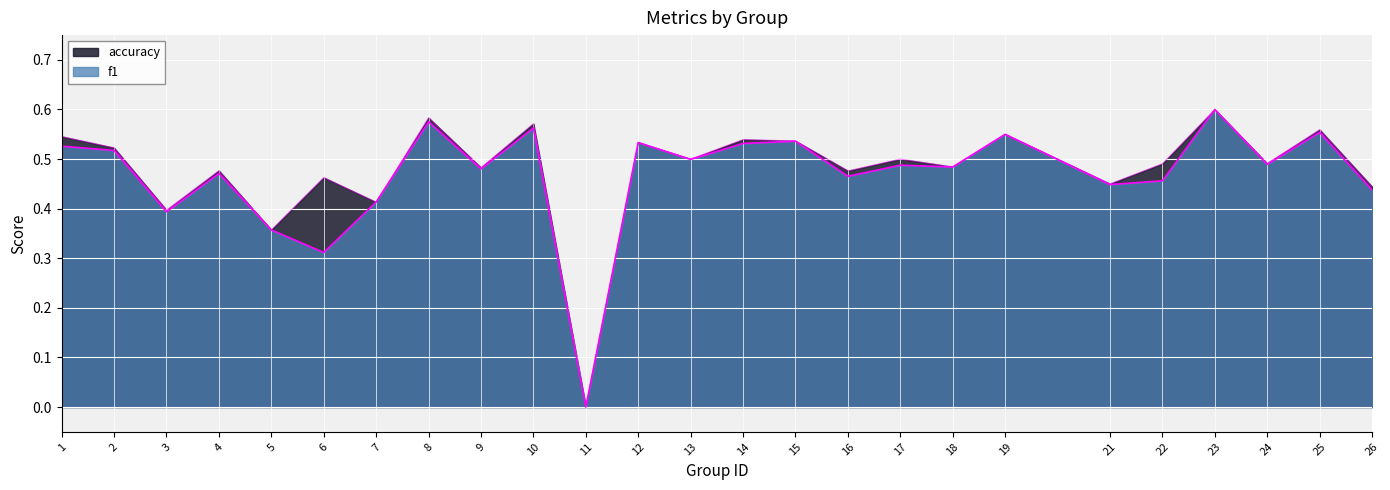

What is the highest value of the f1 series?

0.6